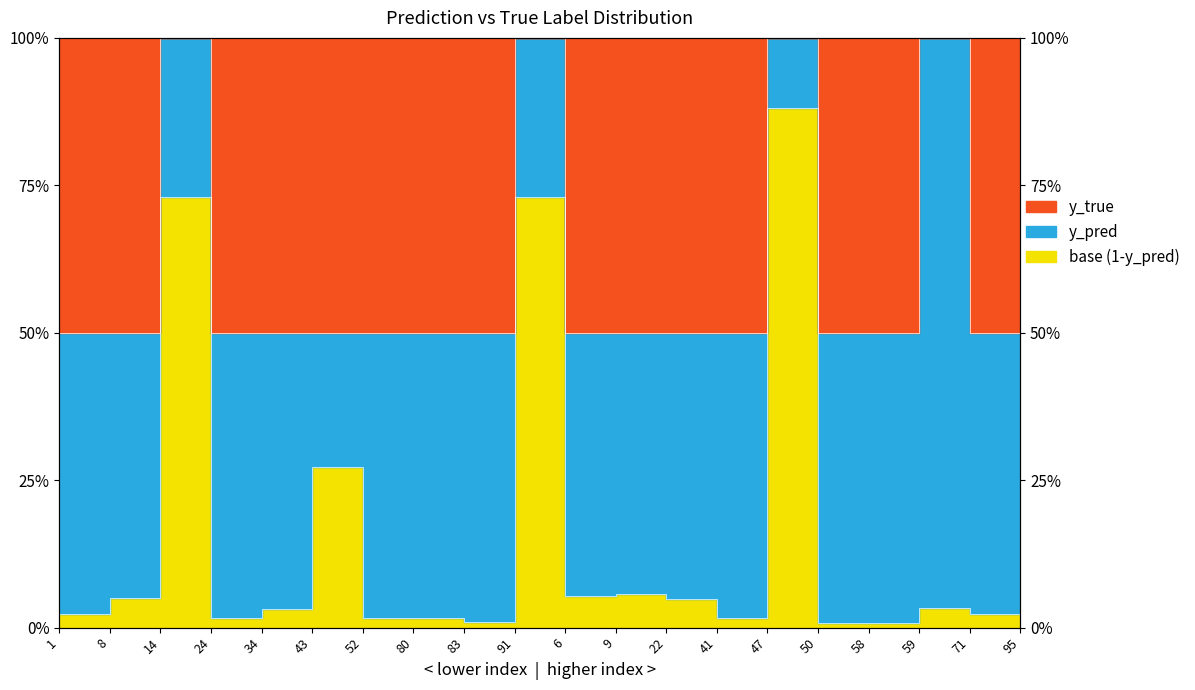

Between 95 and 14, which is larger?

14